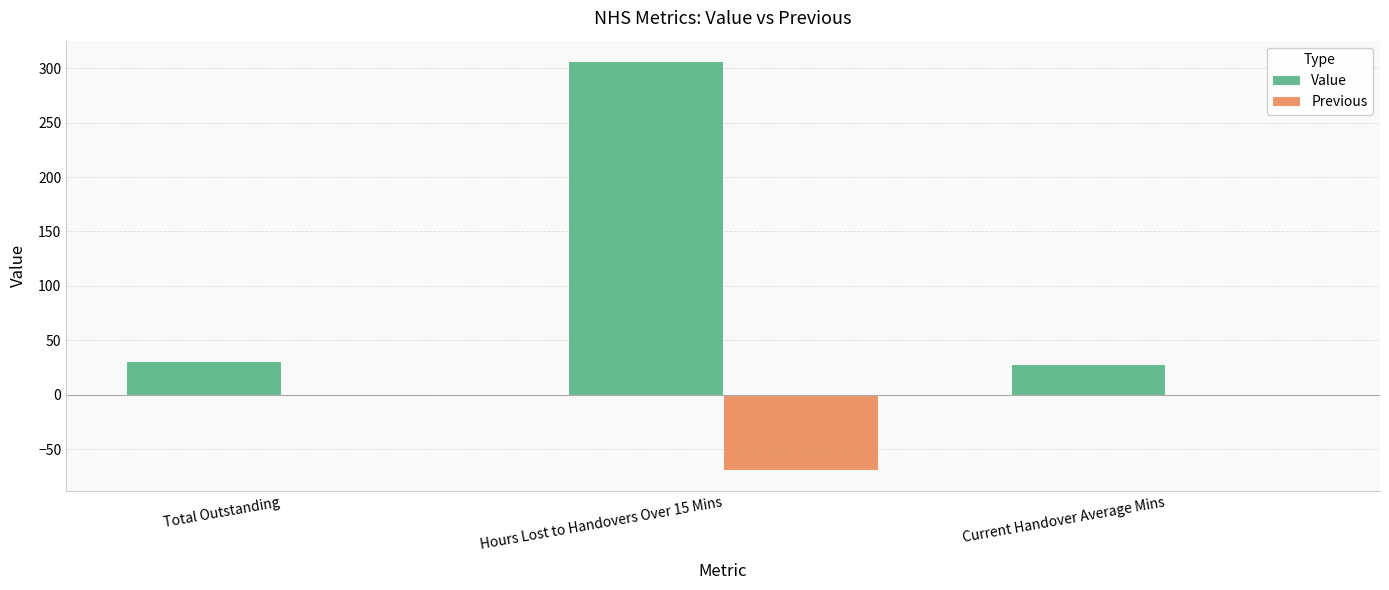

The value of Previous at Hours Lost to Handovers Over 15 Mins is -69.4. True or false?

True